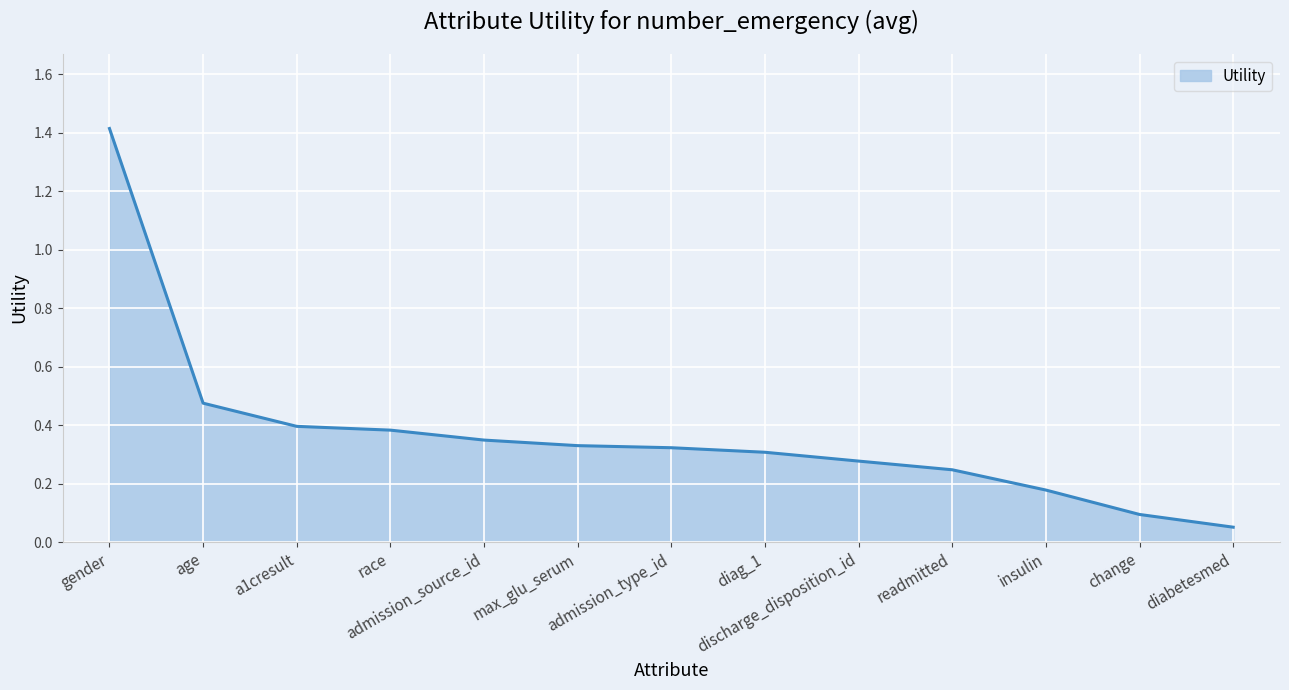

What is the difference between the maximum and second lowest values?

1.3